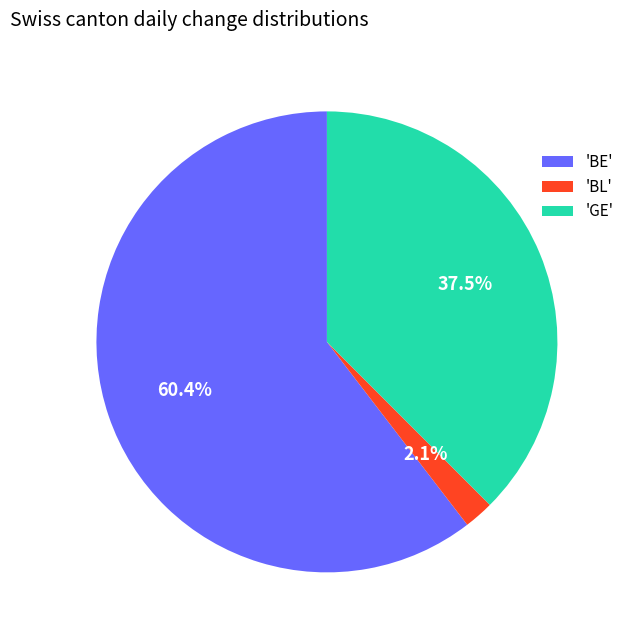

What percentage is NOT represented by 'BL'?

97.9%